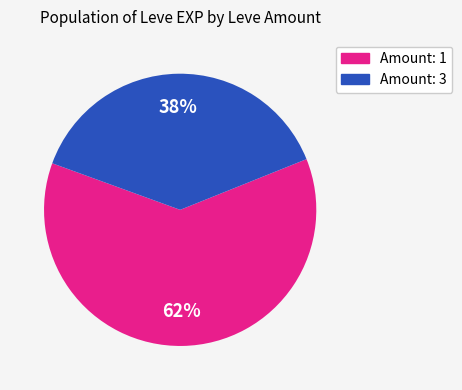

Is there any slice that represents more than half of the pie?

Yes